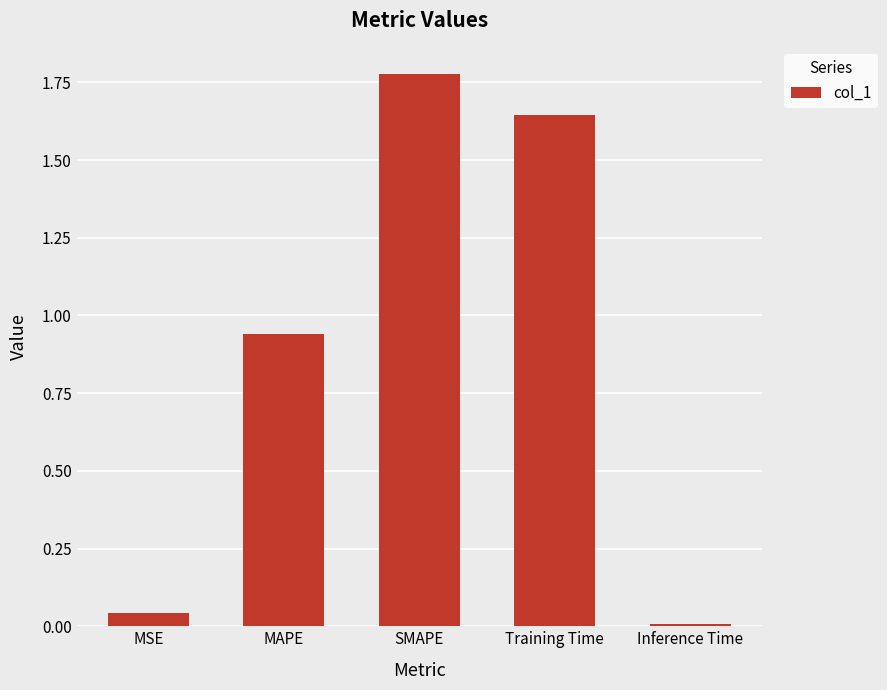

At which category does the chart reach its minimum across all series?

Inference Time